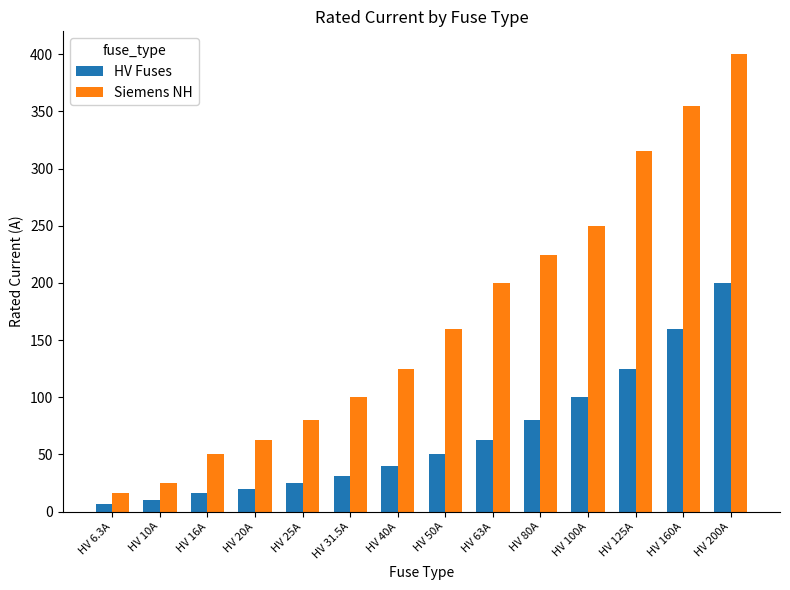

True or false: HV Fuses has a value of 80.0 at HV 80A.

True